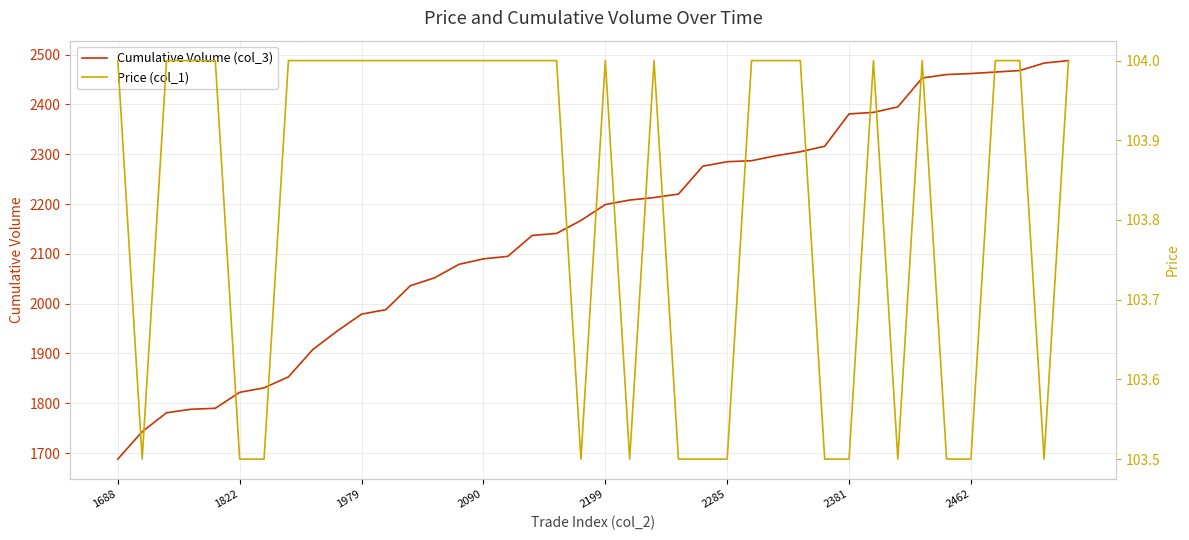

The Cumulative Volume (col_3) series shows 3277 at 1822. True or false?

False